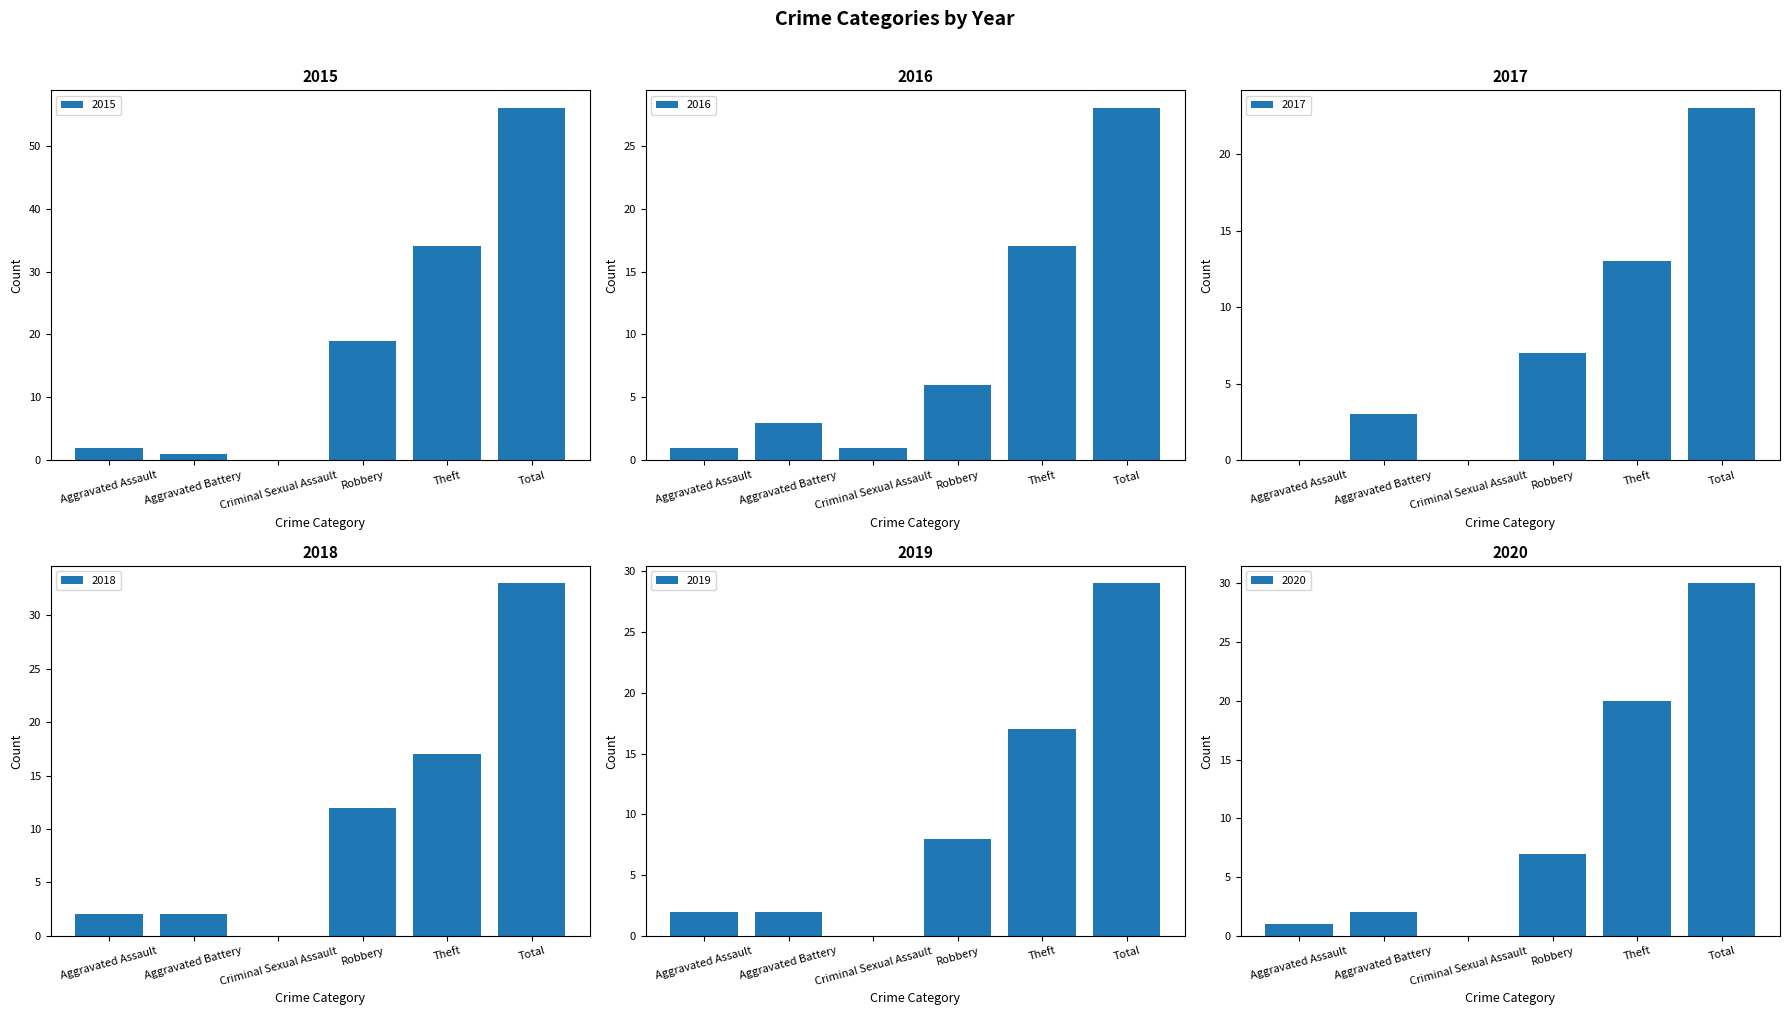

At Total, list the series in order from largest to smallest.

2015, 2018, 2020, 2019, 2016, 2017